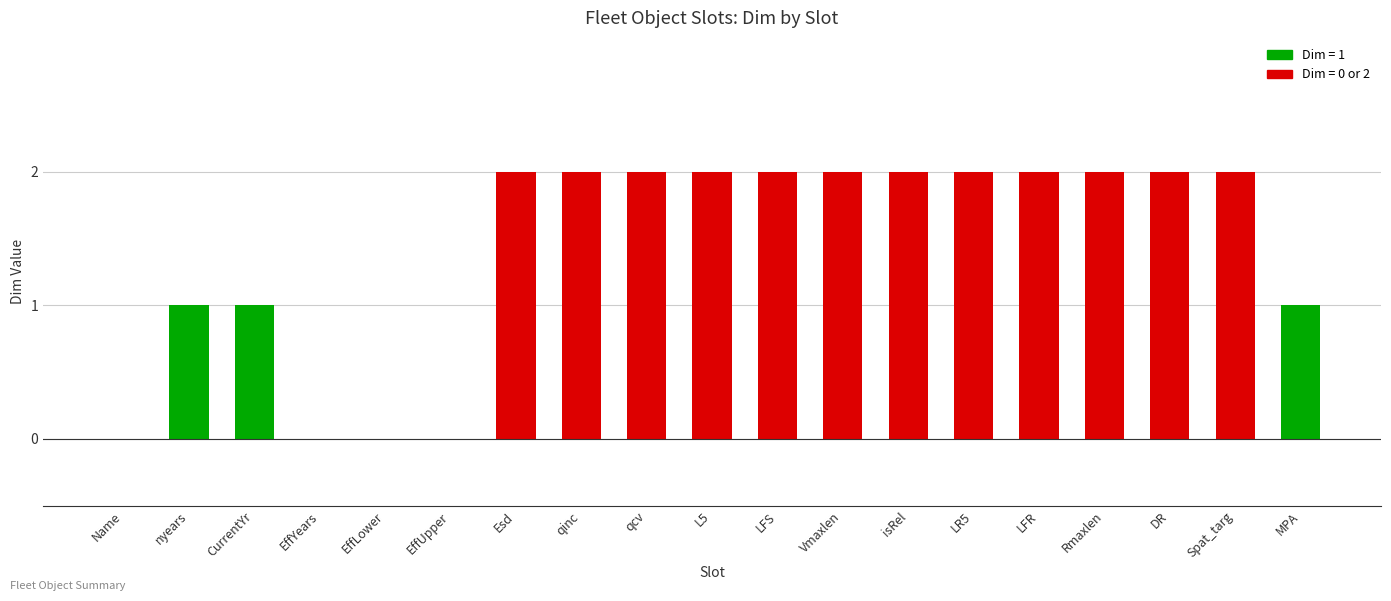

What is the sum of the values at LFS and LFR?

4